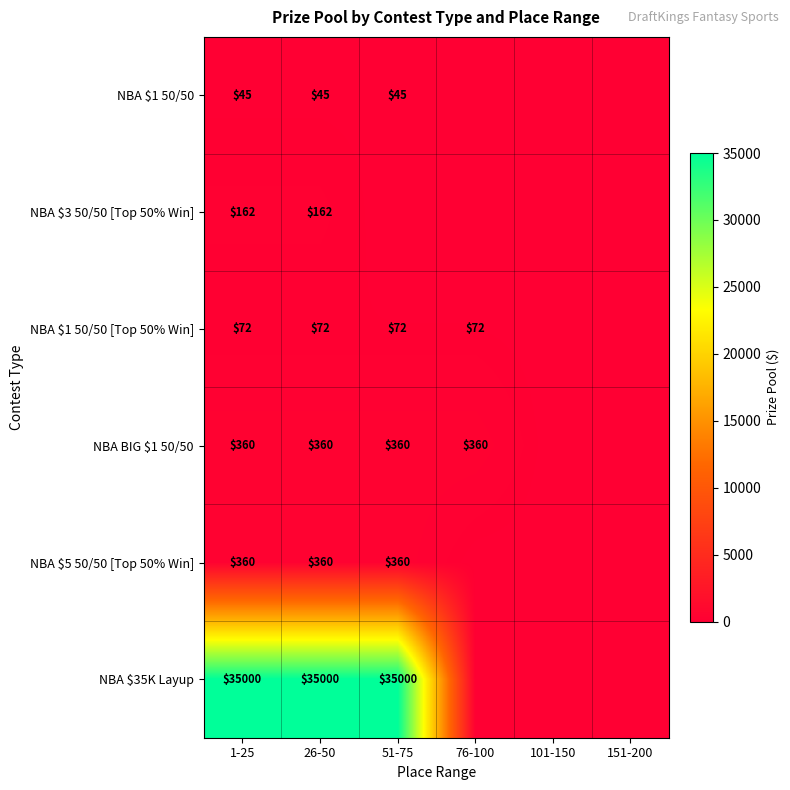

The value of NBA $1 50/50 at 51-75 is 65. True or false?

False